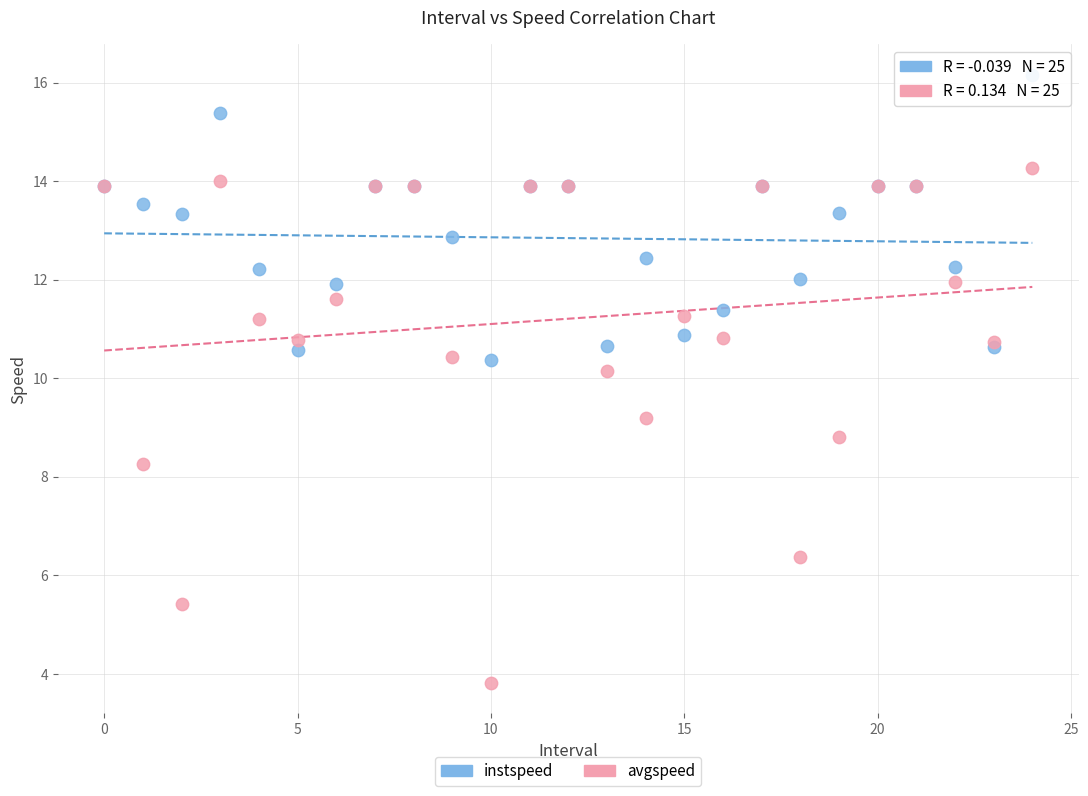

Which series reaches the minimum Y coordinate?

avgspeed